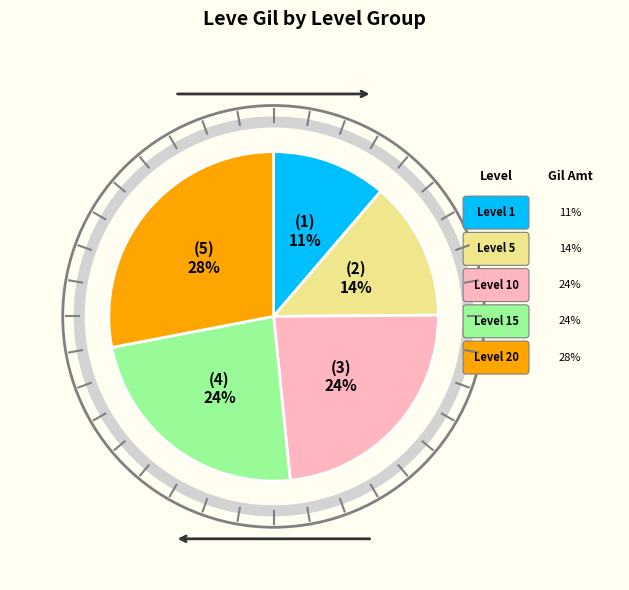

Is there a majority slice in this chart?

No